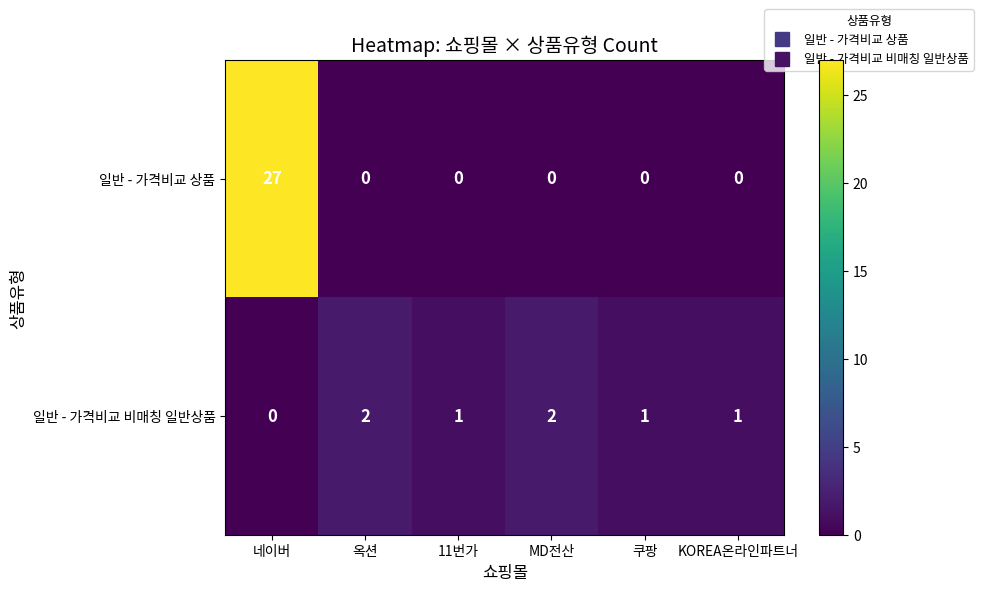

Reading left to right, list all the values displayed in this chart.

일반 - 가격비교 상품: 27	0	0	0	0	0
일반 - 가격비교 비매칭 일반상품: 0	2	1	2	1	1